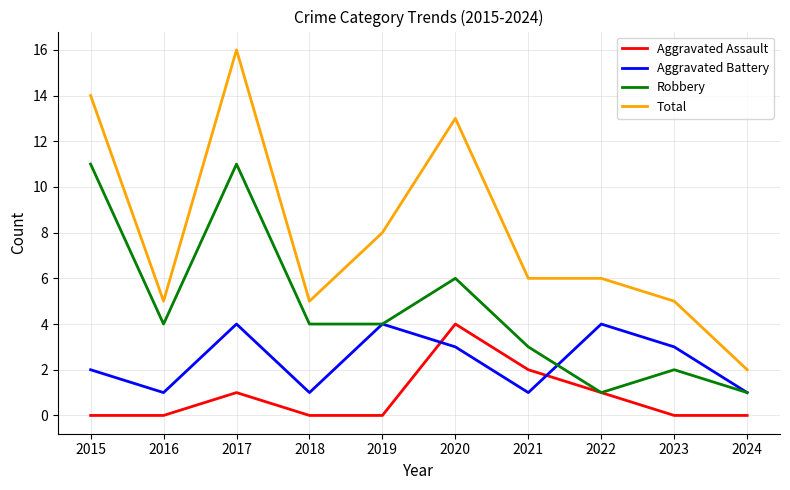

The value of Aggravated Assault at 2020 is 4. True or false?

True